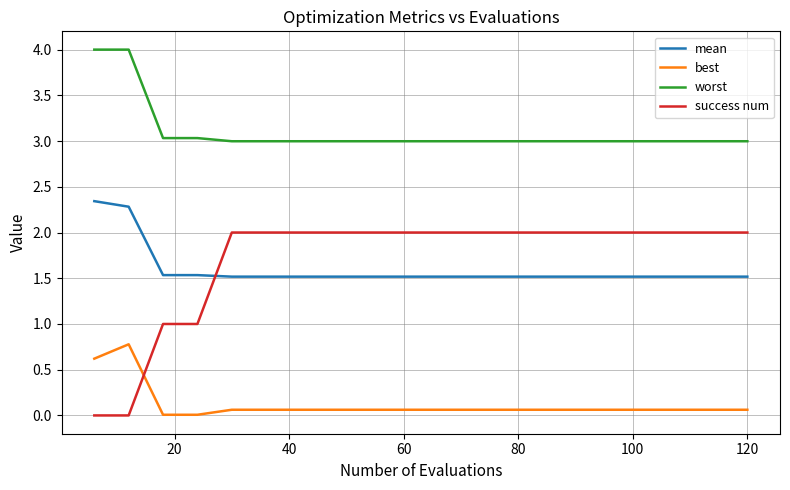

Does the chart have visible grid lines?

Yes